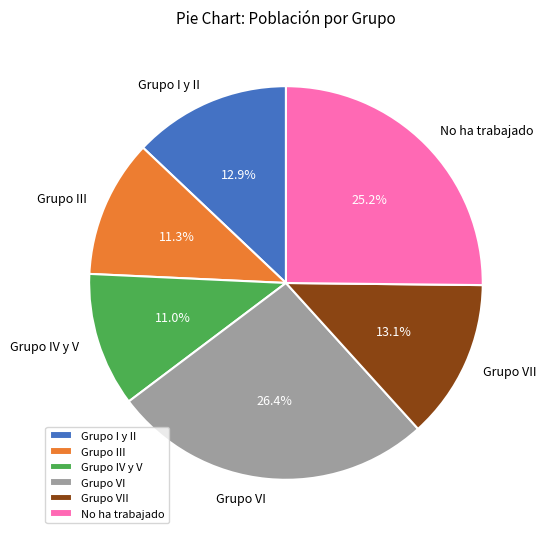

To the nearest percent, what percentage of the pie is Grupo III?

11%